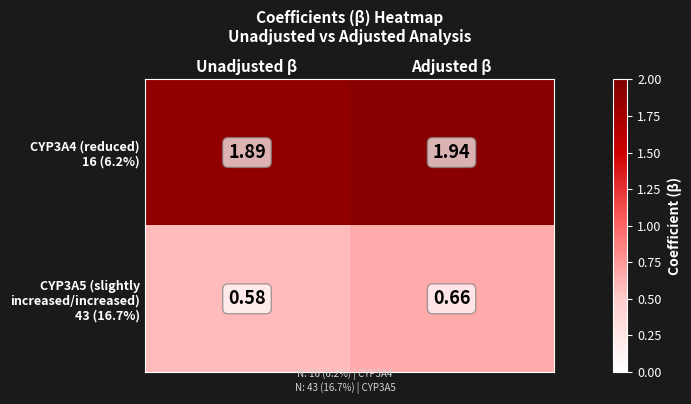

How many series are shown in this chart?

2